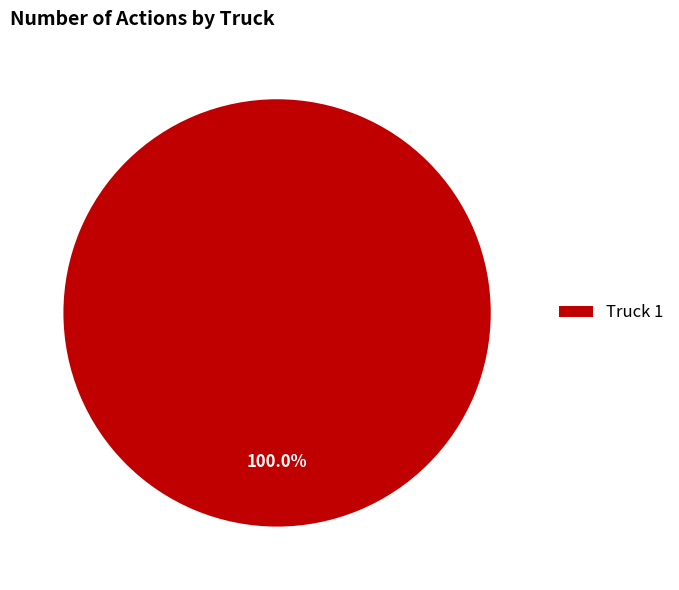

Rank the categories by value from highest to lowest.

Truck 1